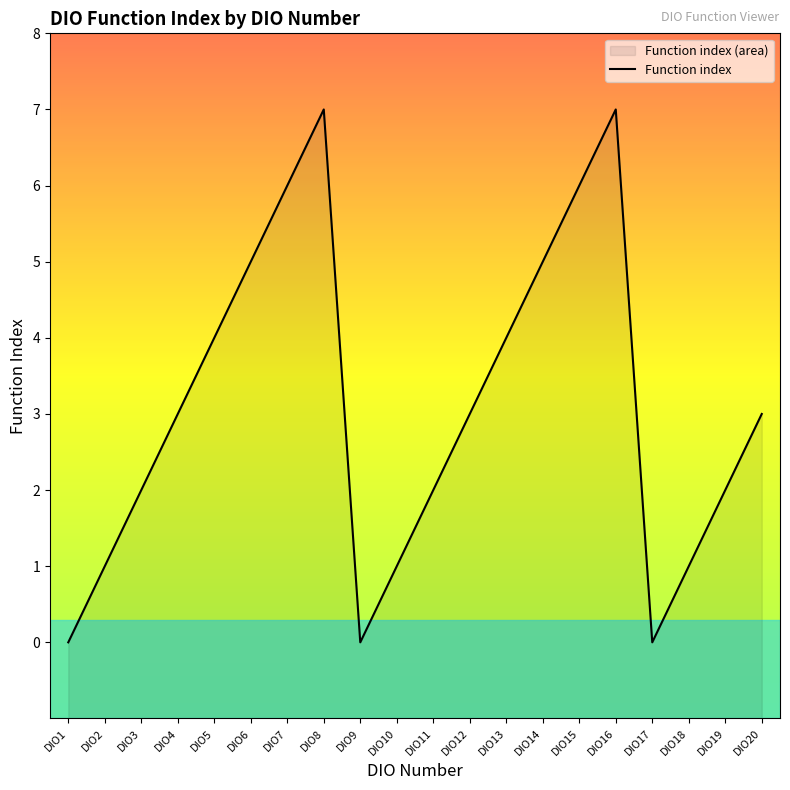

Rank the categories by value from lowest to highest.

DIO1, DIO9, DIO17, DIO2, DIO10, DIO18, DIO3, DIO11, DIO19, DIO4, DIO12, DIO20, DIO5, DIO13, DIO6, DIO14, DIO7, DIO15, DIO8, DIO16